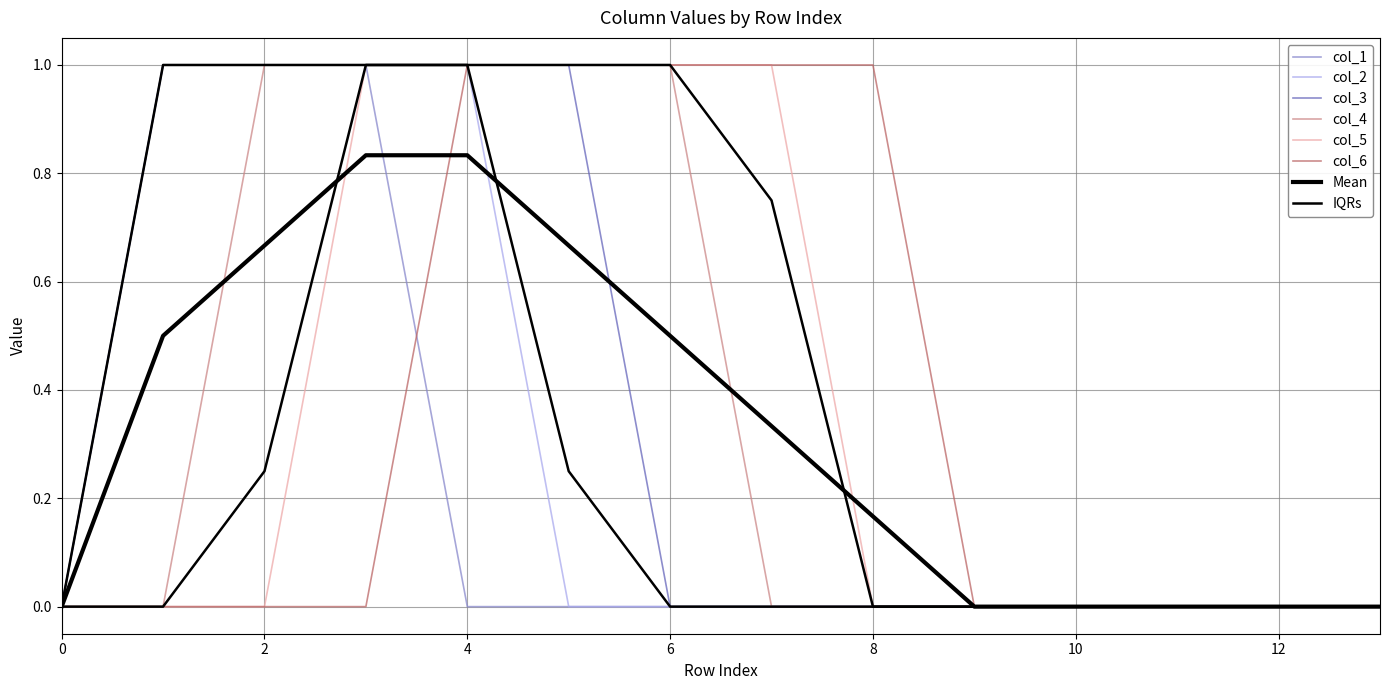

What is the difference between the second highest and minimum values in the col_6 series?

1